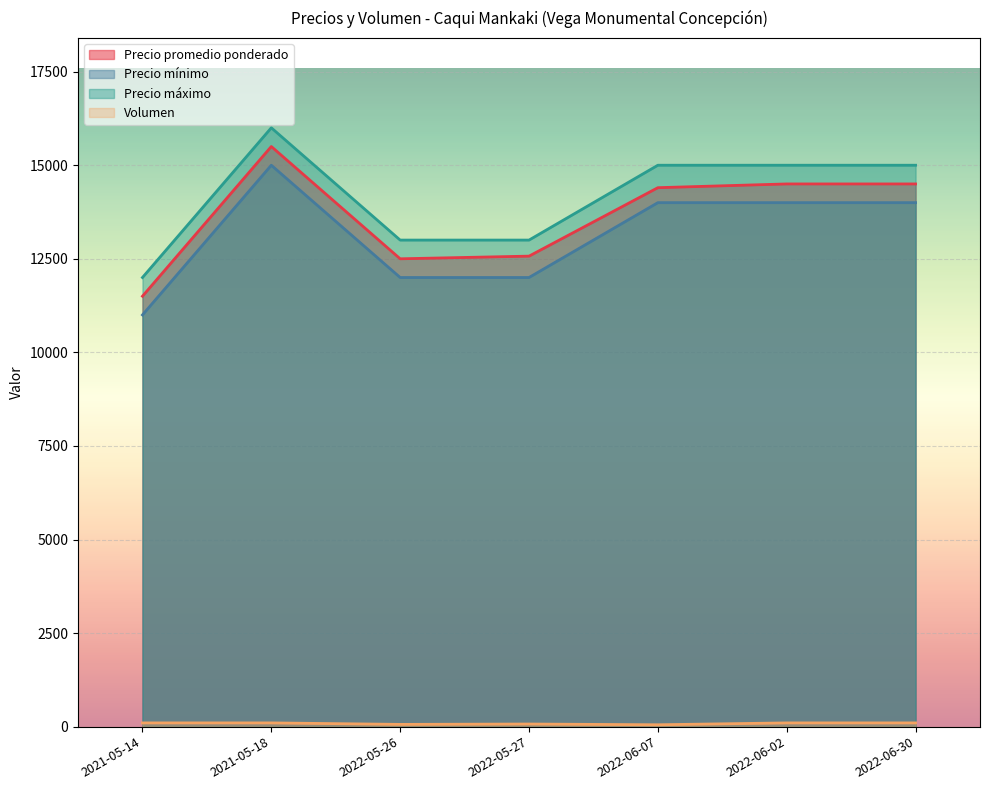

Which series has the largest total across all categories?

Precio máximo